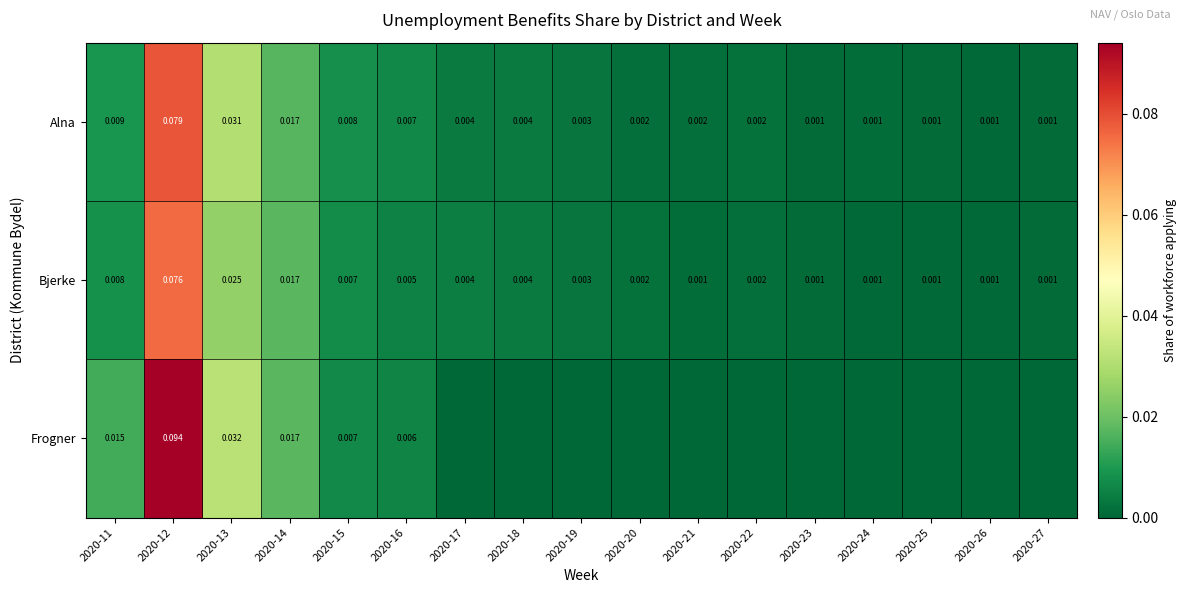

At 2020-16, list the series in order from smallest to largest.

Bjerke, Frogner, Alna